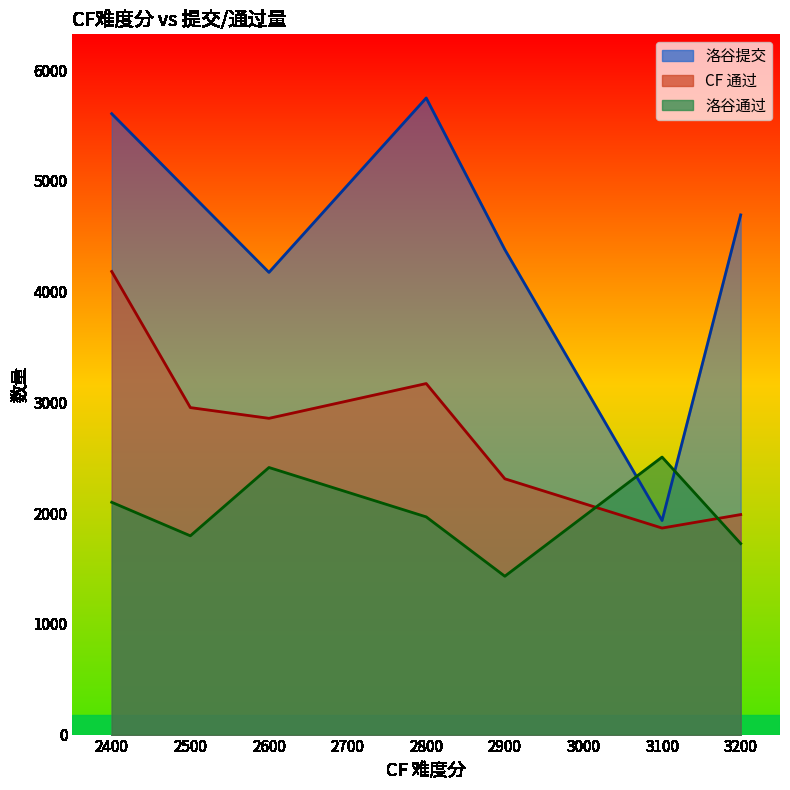

What is the sum of all CF 通过 values?

19323